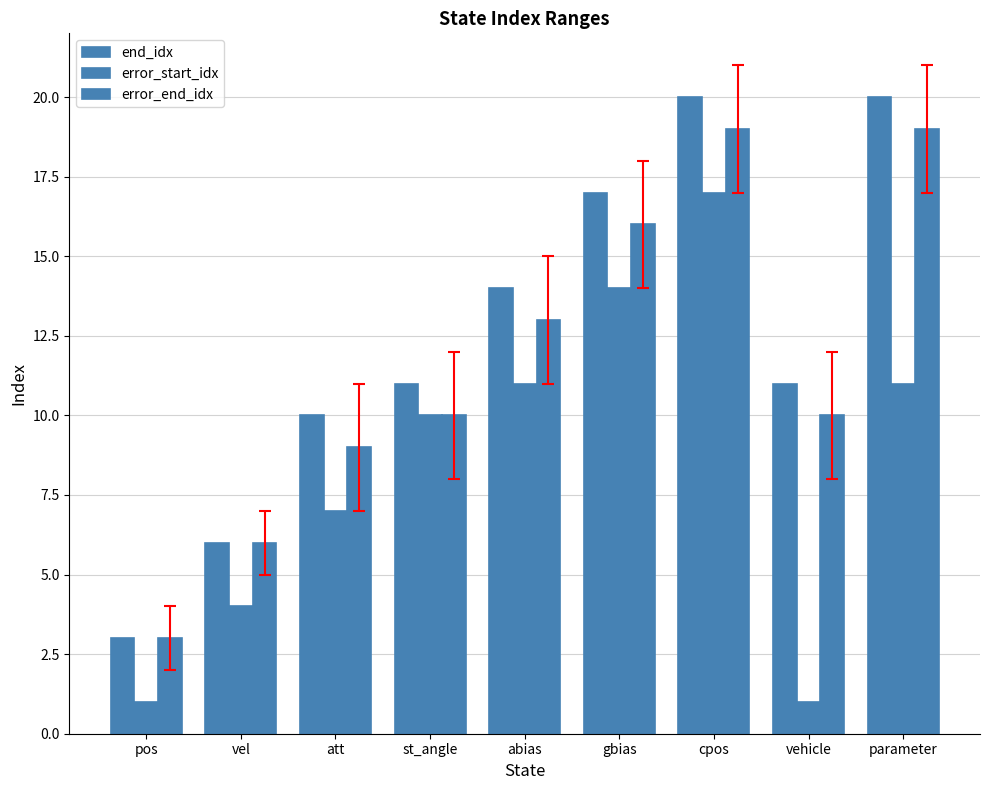

The value of end_idx at abias is 14. True or false?

True